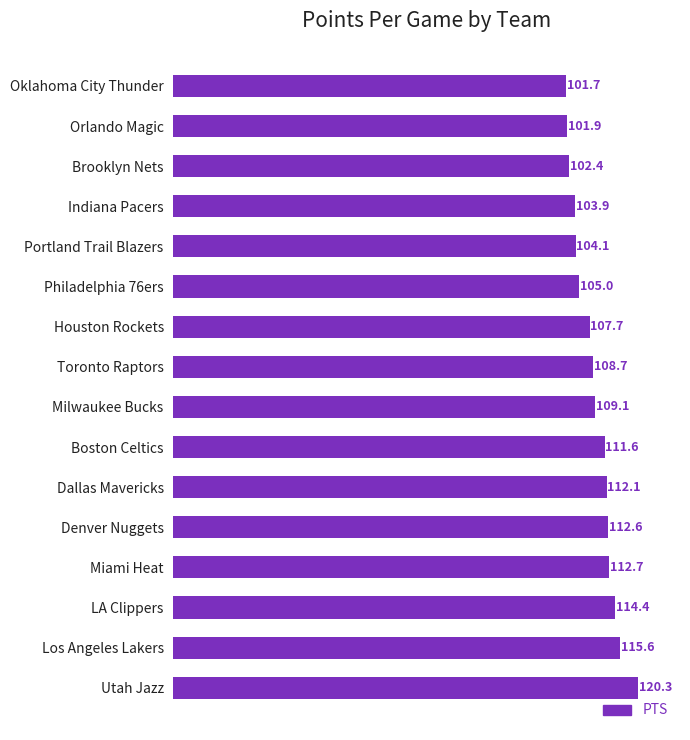

List the labels in order of value, largest first.

Utah Jazz, Los Angeles Lakers, LA Clippers, Miami Heat, Denver Nuggets, Dallas Mavericks, Boston Celtics, Milwaukee Bucks, Toronto Raptors, Houston Rockets, Philadelphia 76ers, Portland Trail Blazers, Indiana Pacers, Brooklyn Nets, Orlando Magic, Oklahoma City Thunder